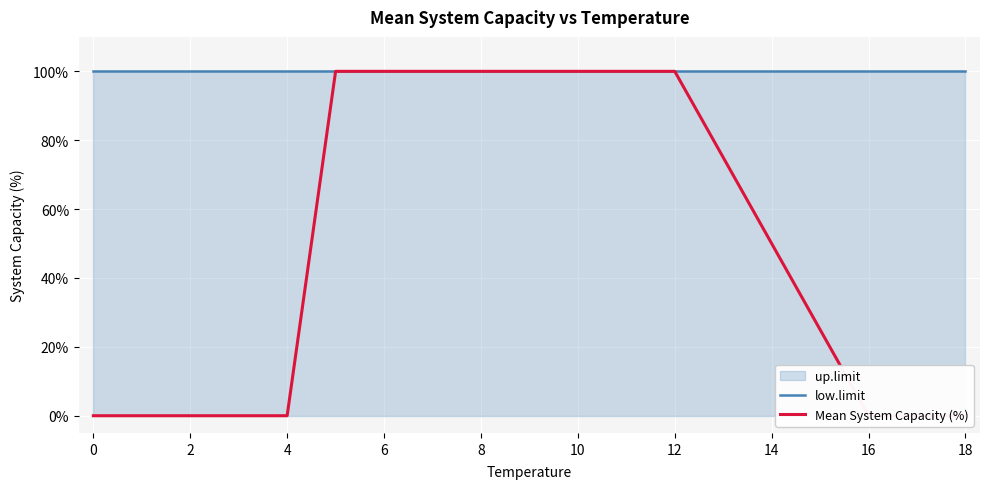

Is this an area chart (filled region under the line)?

No